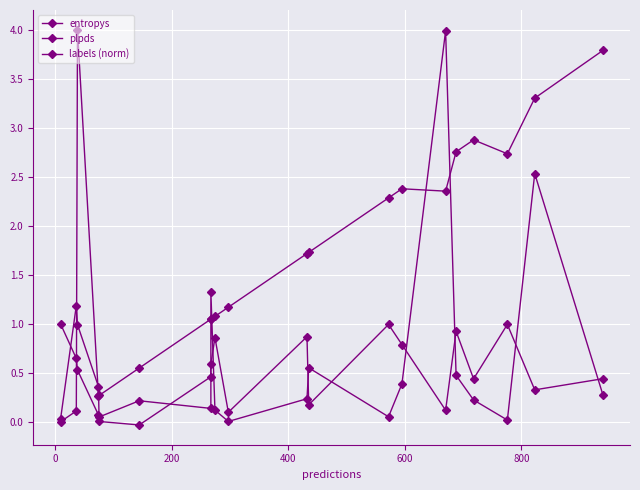

How many intersections are there between labels (norm) and plpds?

1